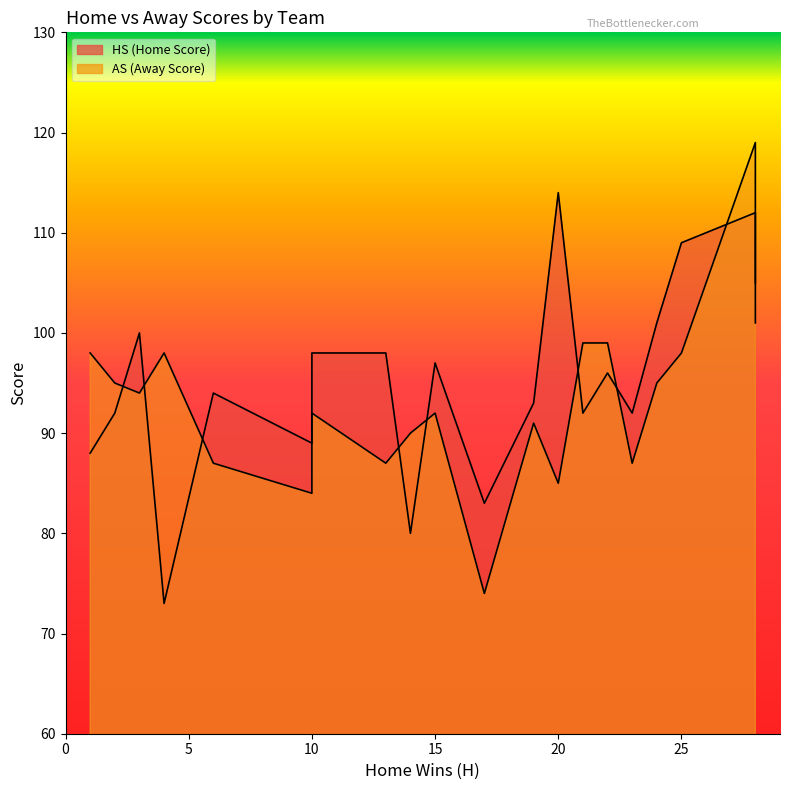

The value of HS at Orlando is 50. True or false?

False